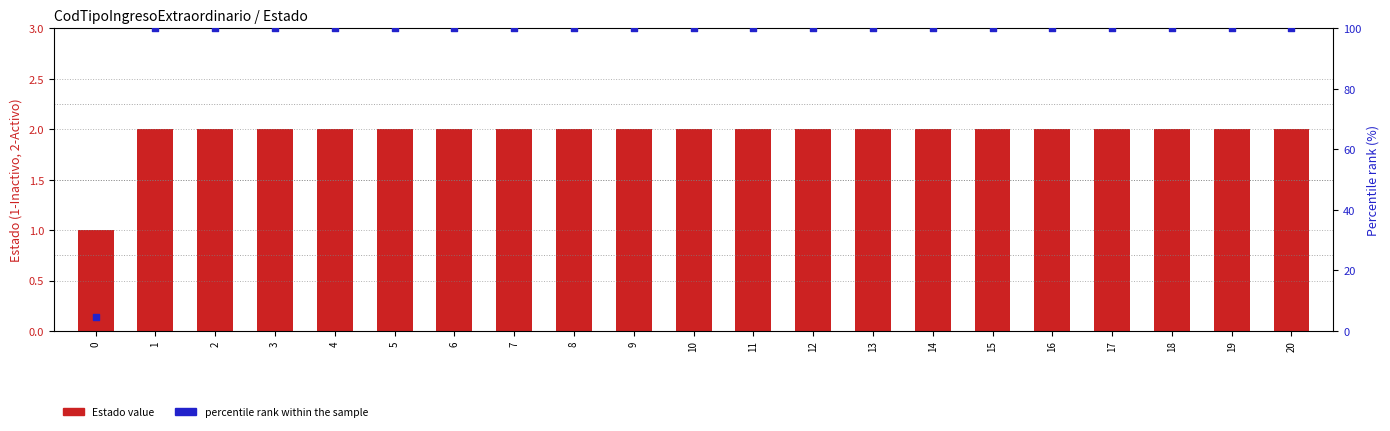

Which series contains the lowest Y value?

Estado value